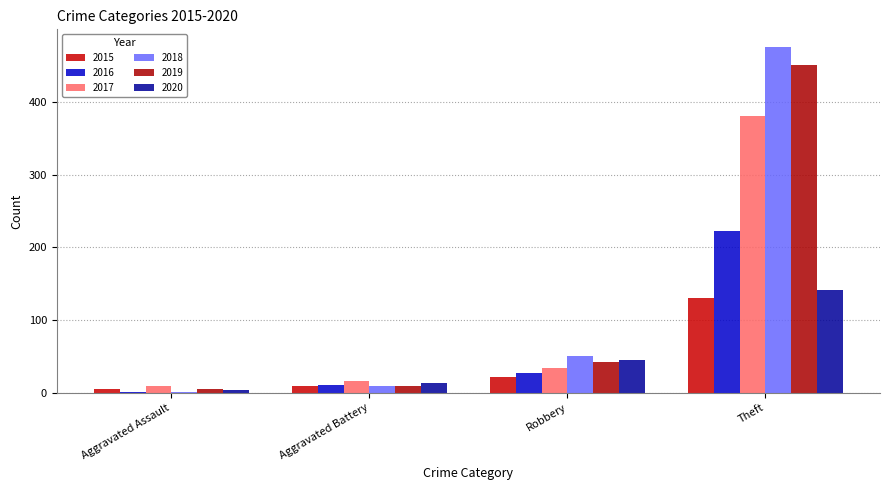

Does the chart contain any negative values?

No